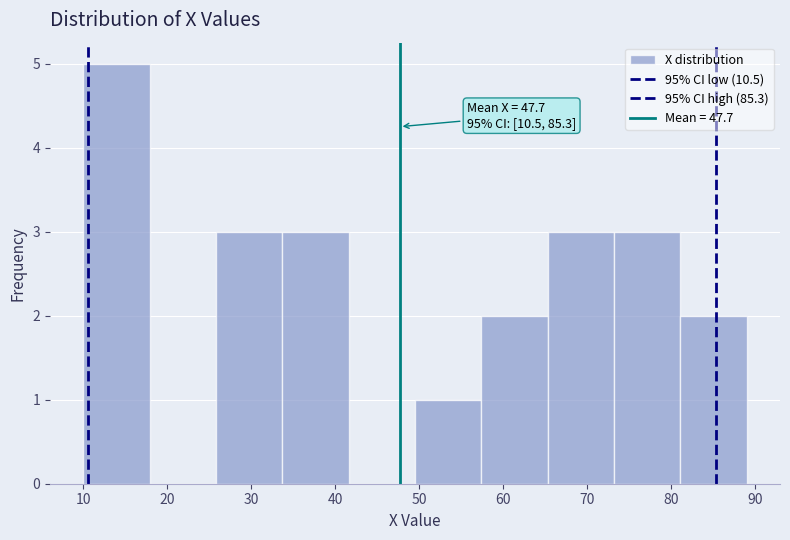

Which range on the x-axis has the tallest bar?

10.0 to 17.9